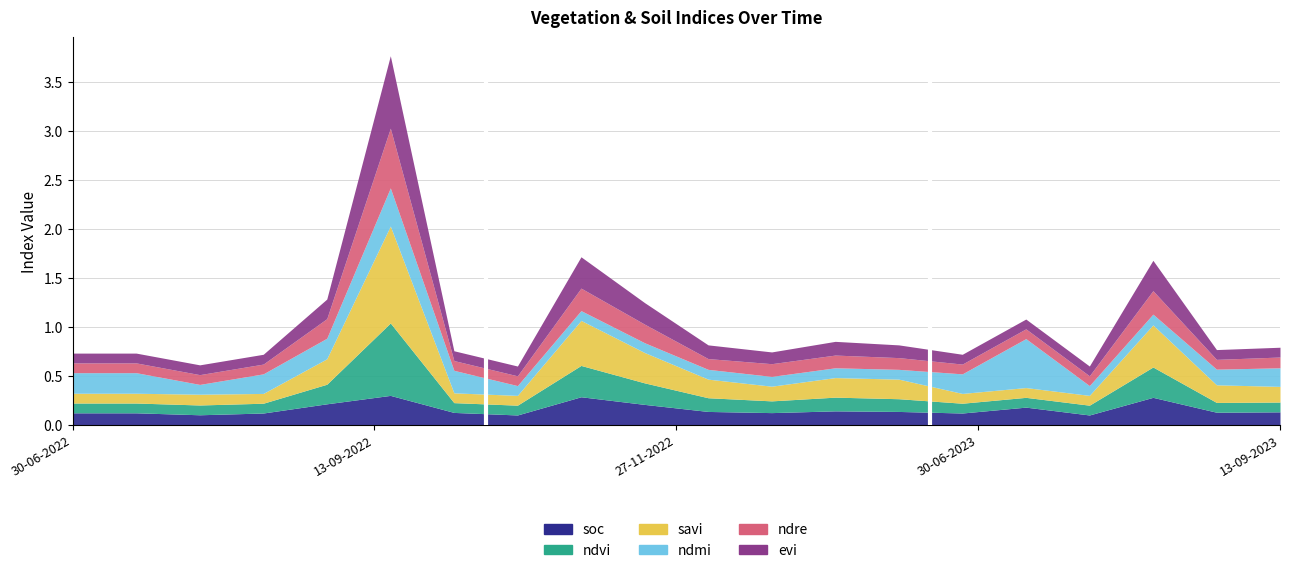

How many interior local peaks does the ndmi series have?

2